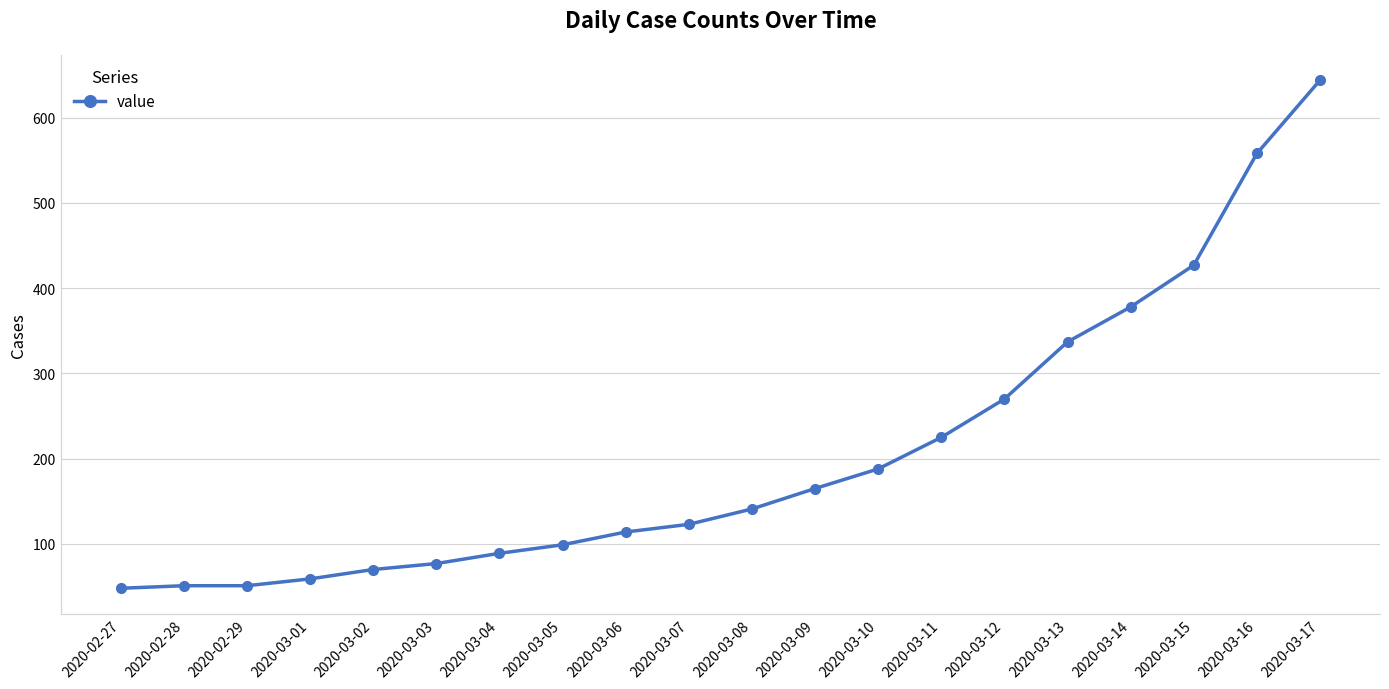

What is the difference between the values at 2020-03-05 and 2020-03-14?

279